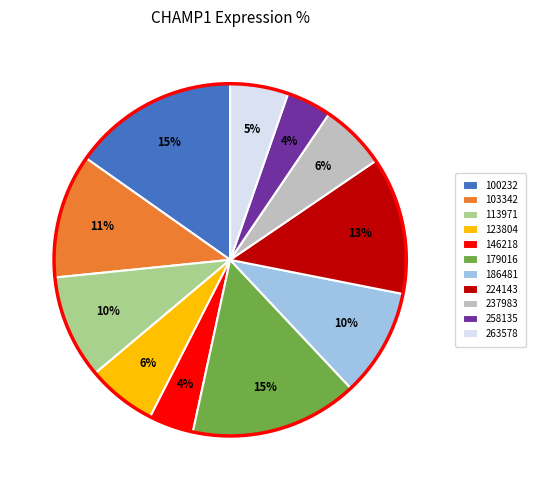

How many segments does this pie chart have?

11